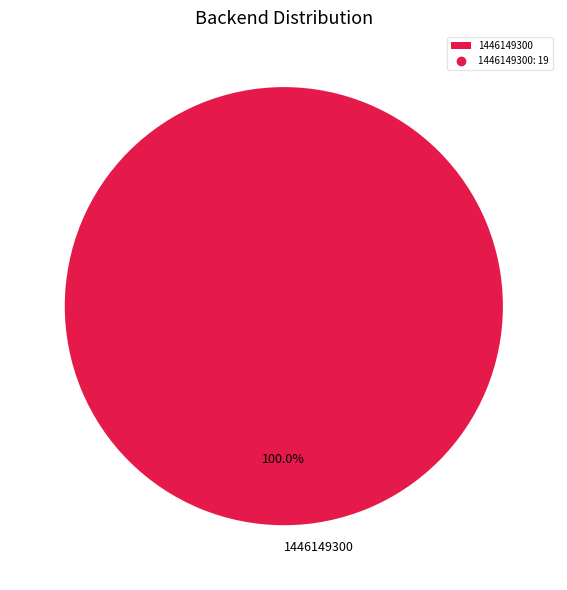

Rank the categories by value from lowest to highest.

1446149300